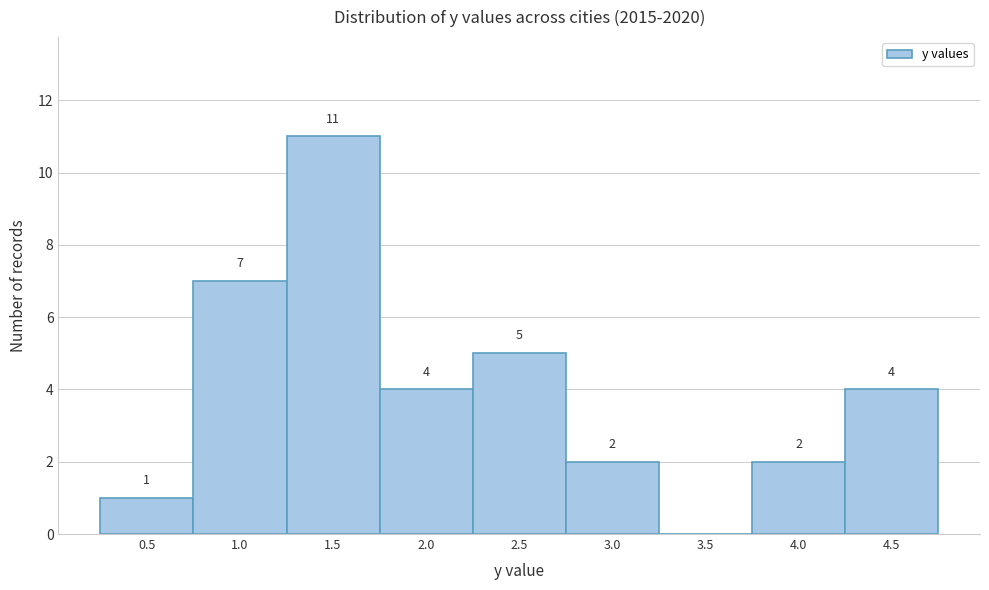

Reading left to right, transcribe all the data shown in this chart.

0.5=1	1.0=7	1.5=11	2.0=4	2.5=5	3.0=2	3.5=0	4.0=2	4.5=4